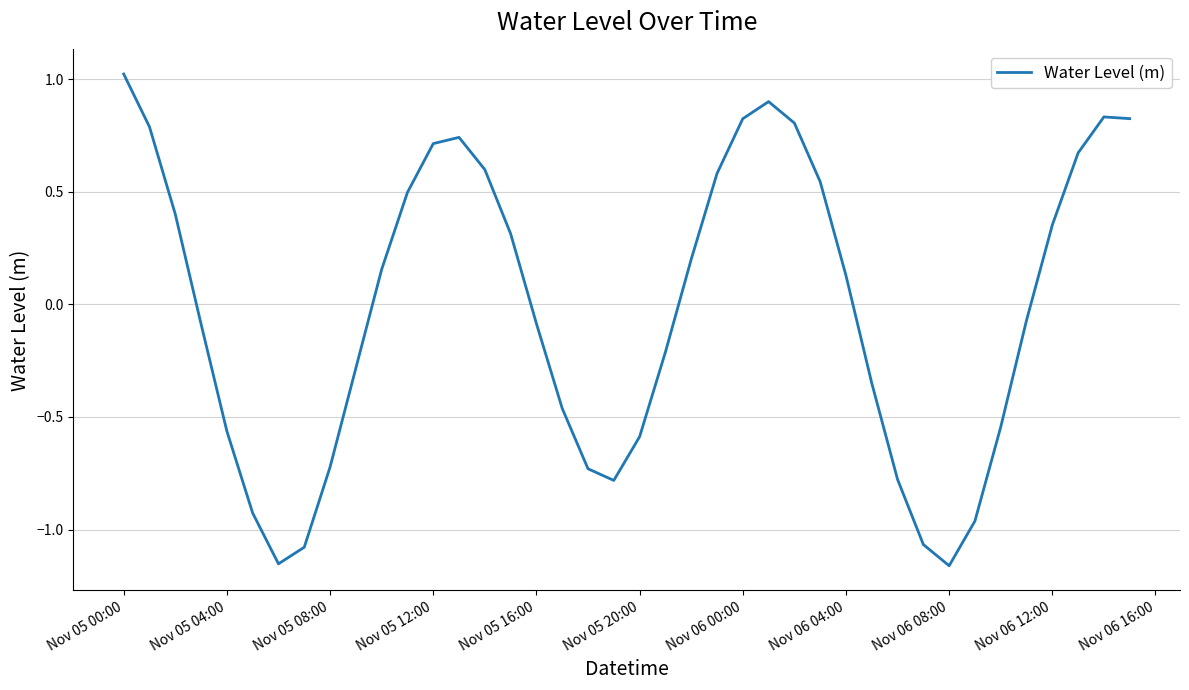

What is the maximum value shown in the chart?

1.0